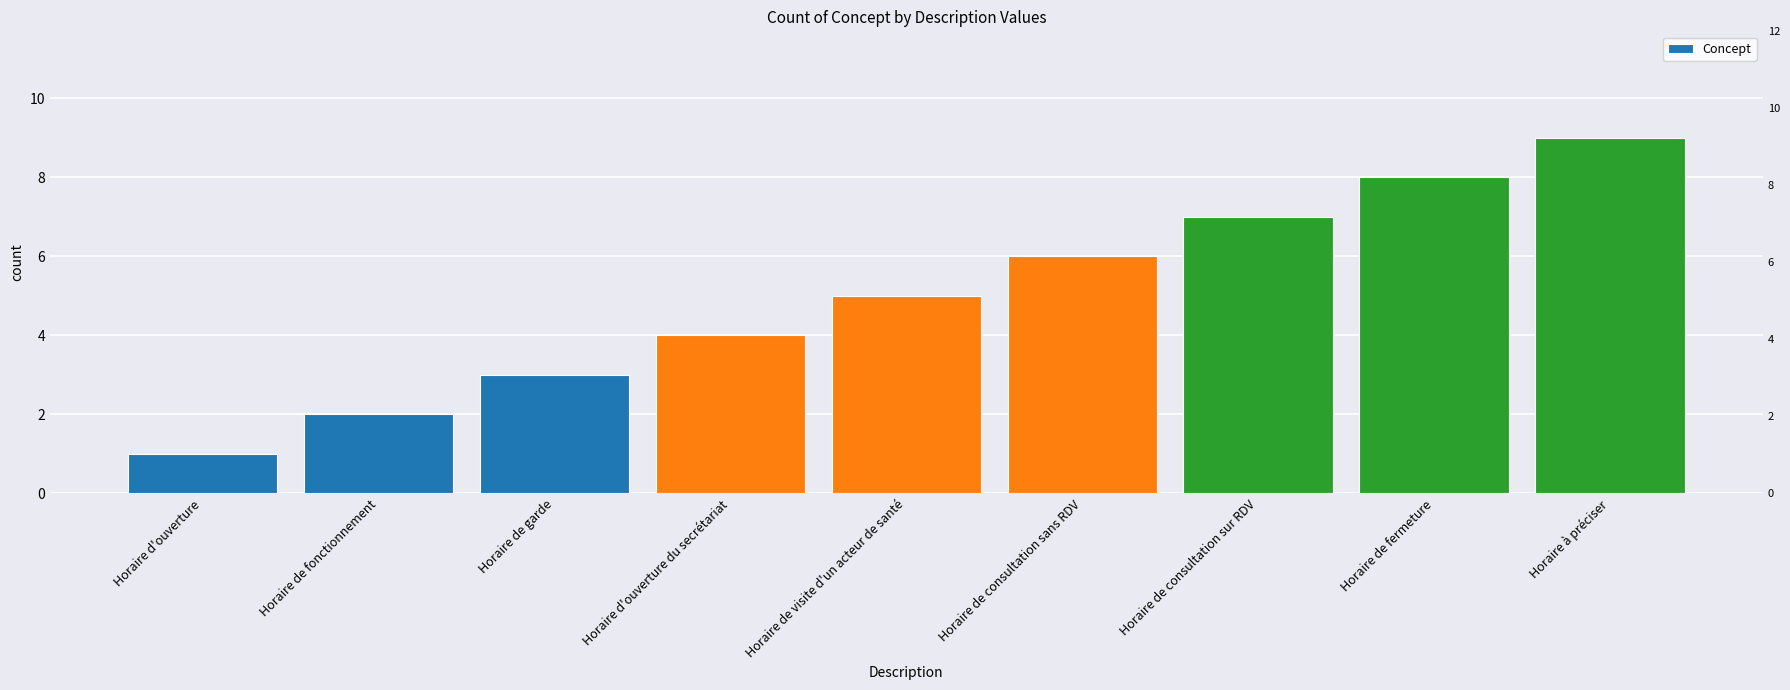

Reading left to right, extract all data points from this chart.

1	2	3	4	5	6	7	8	9